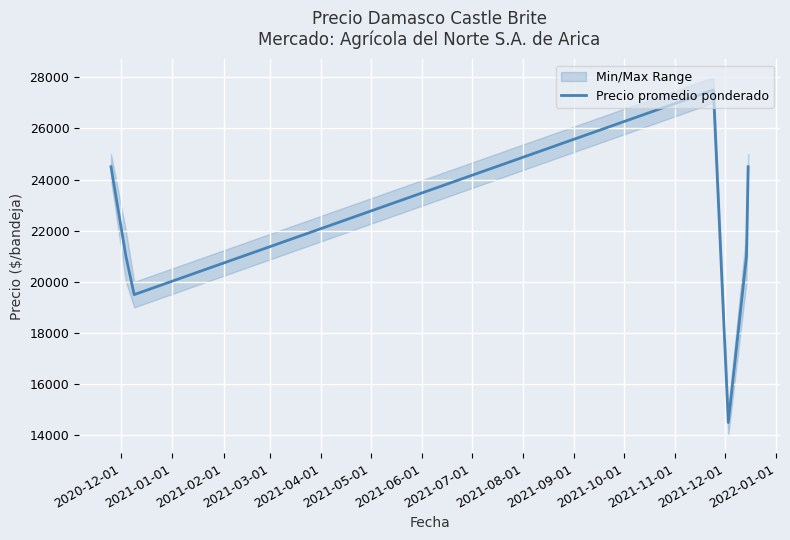

What is the value of the 7th point from the left?

24500